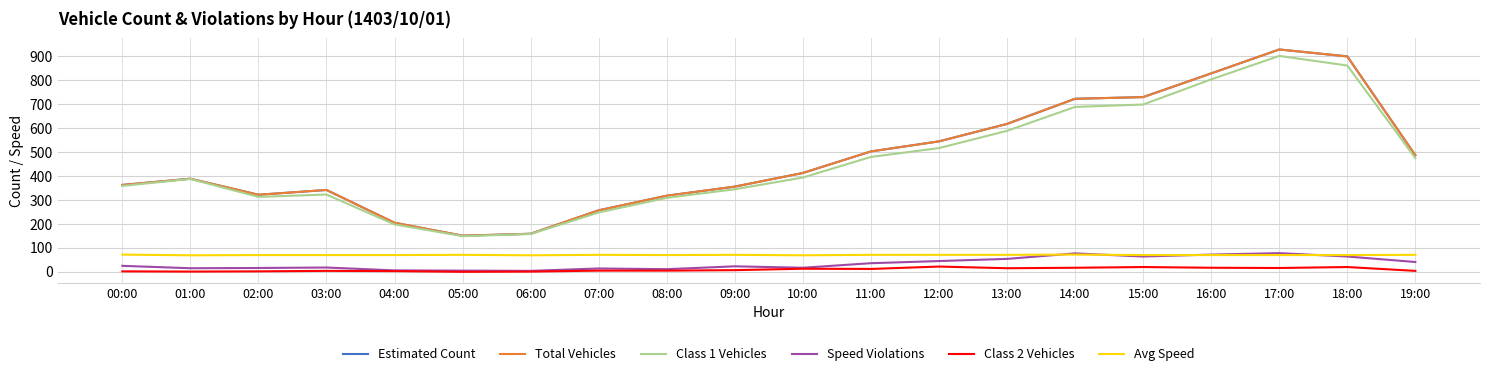

Which category has the highest value in the Class 2 Vehicles series?

12:00